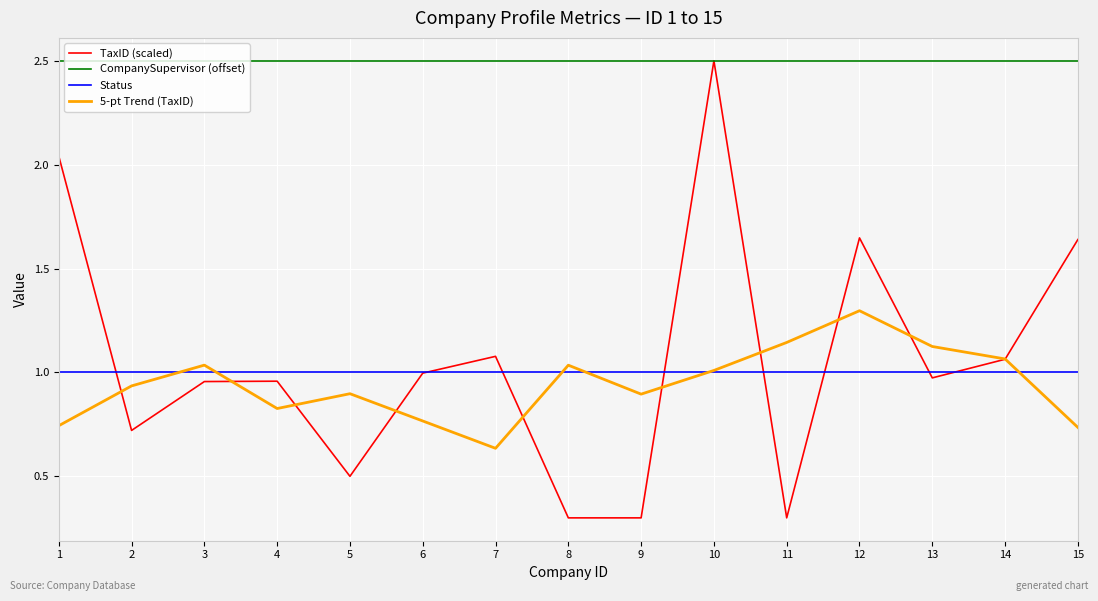

At which label is 5-pt Trend (TaxID) closest to 0?

7